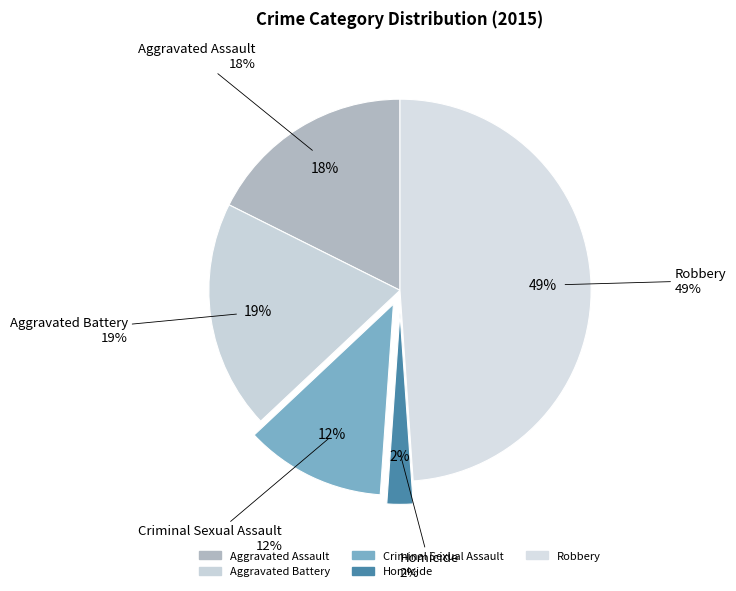

Does Criminal Sexual Assault represent more than half of the total?

No